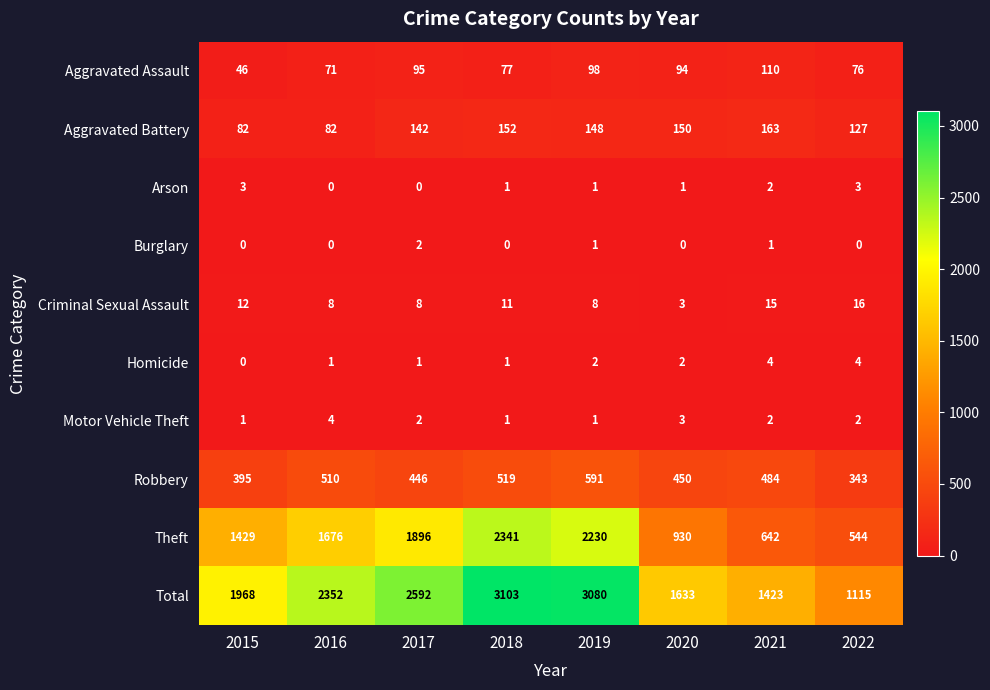

How many values in the Total series are below 2352?

4